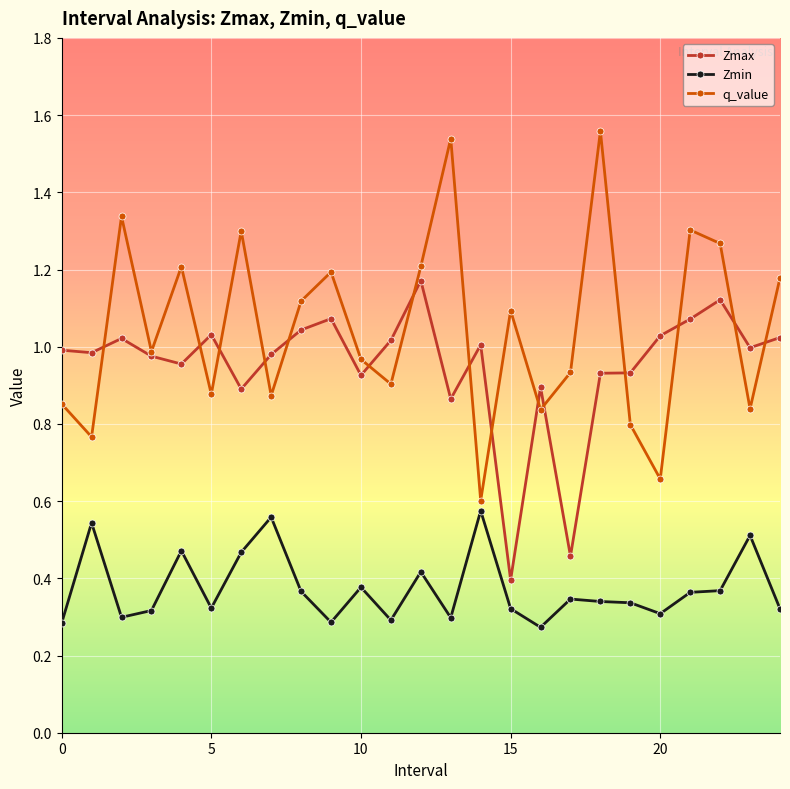

In Zmin, how many points are lower than both neighbors (excluding endpoints)?

7